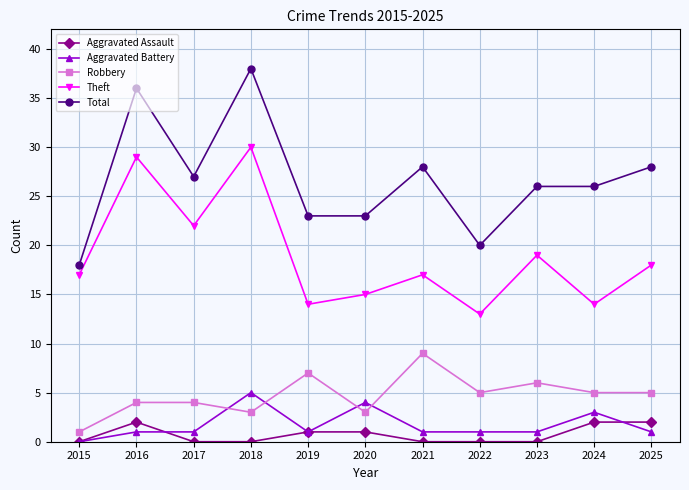

The Aggravated Battery series shows 3 at 2018. True or false?

False